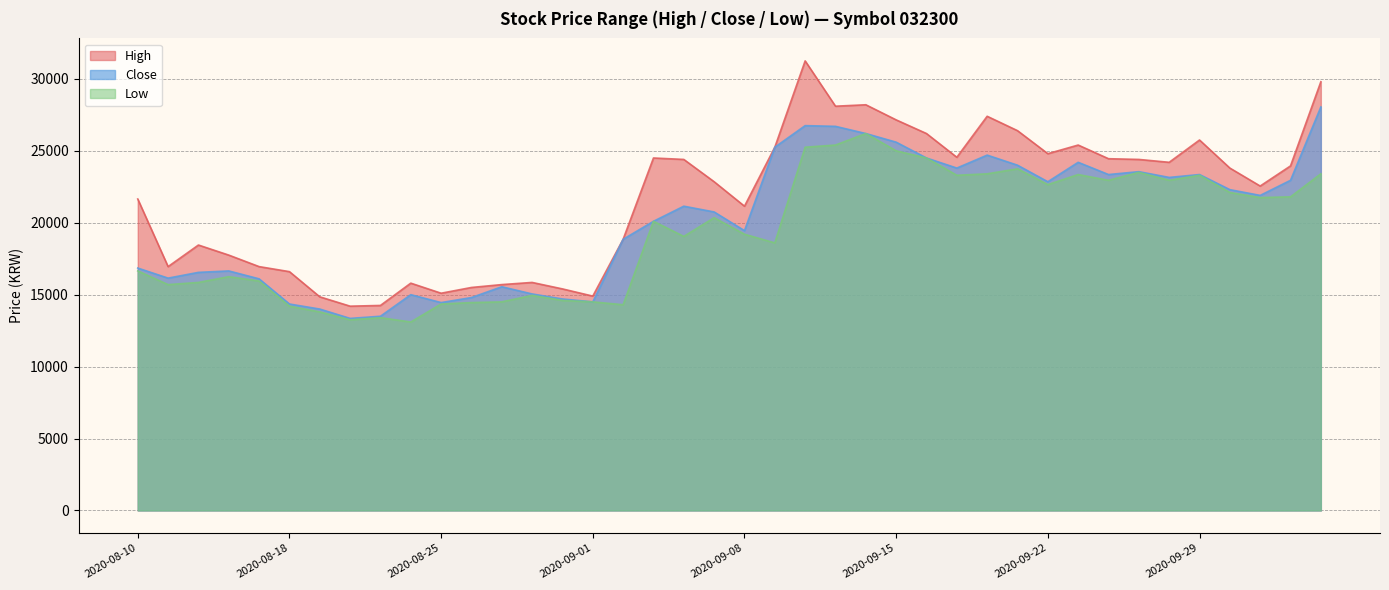

True or false: Close and Low cross at least once.

False